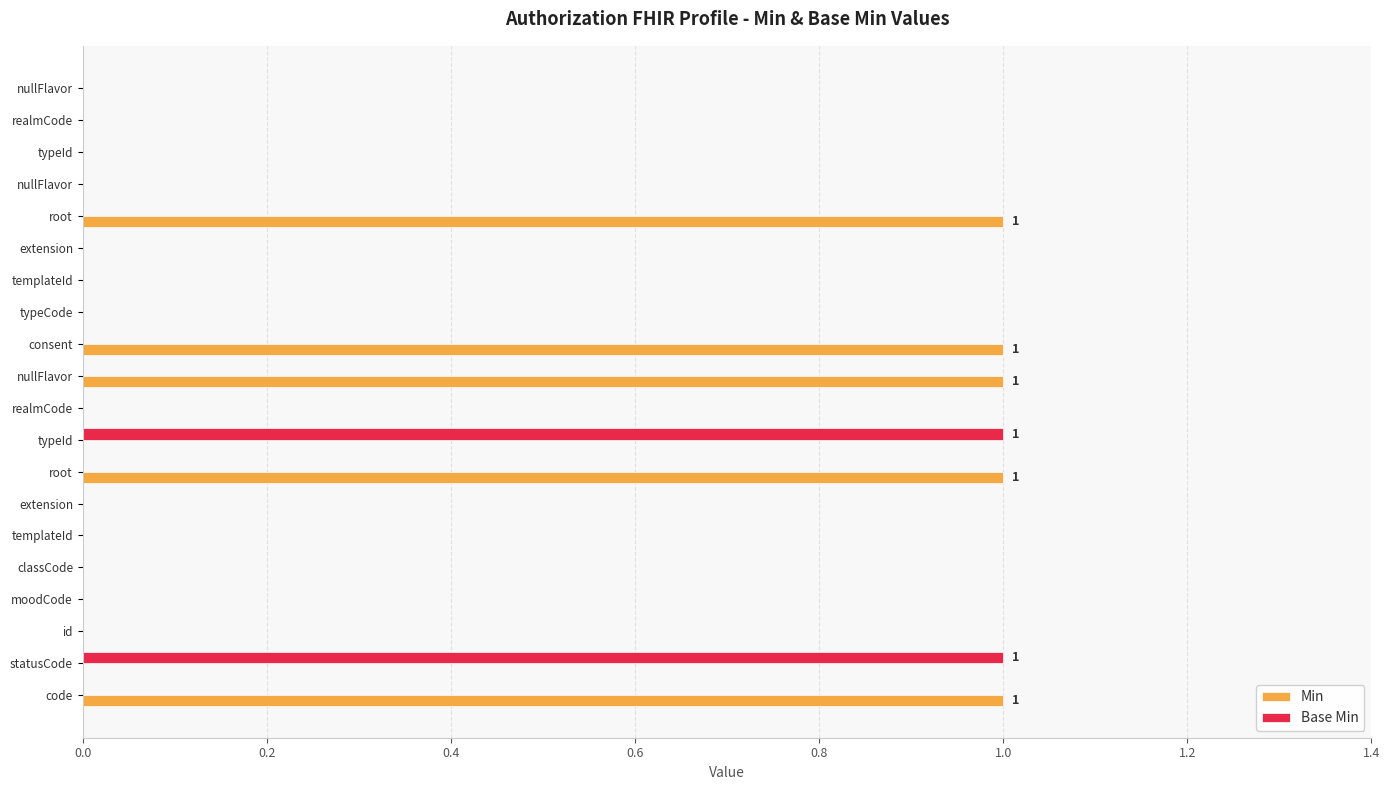

What are all the series names shown in the legend?

Min, Base Min